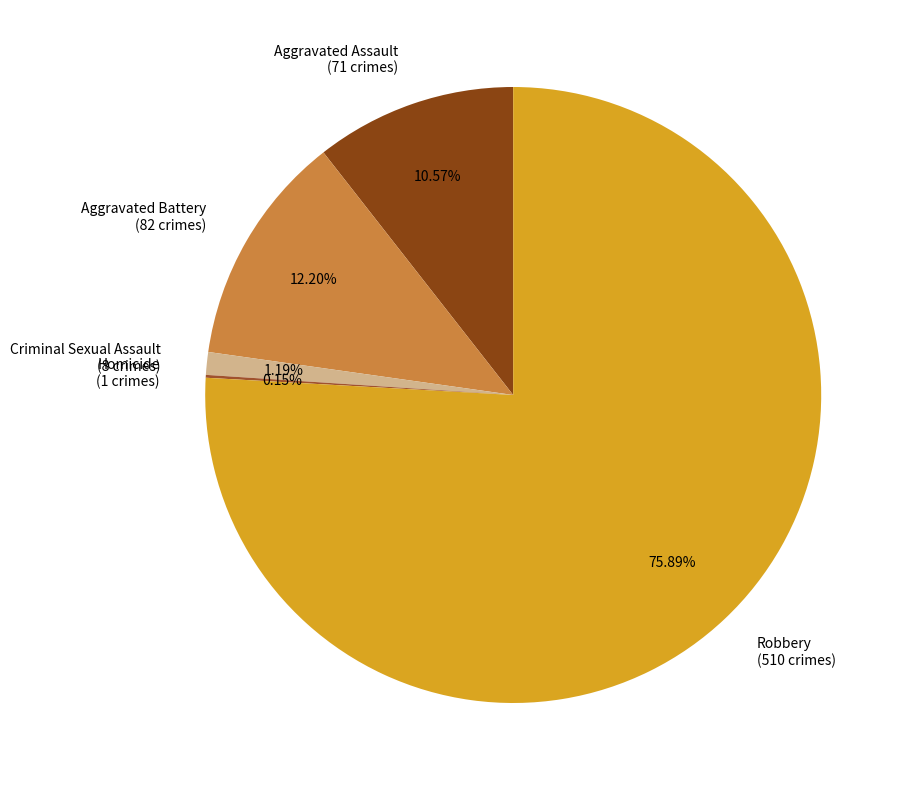

Which slice is the largest?

Robbery